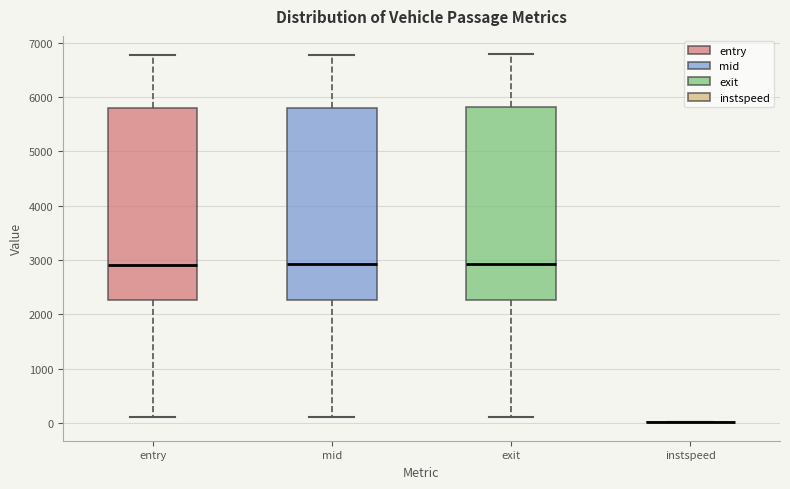

Reading left to right, transcribe this box plot: for each box, give where its median line is, the range the box spans, and where its two whiskers end, as read against the y-axis. The values are not printed on the chart, so give them approximately, as read against the axis.

entry: median 2900, box 2300 to 5800, whiskers 100 to 6800
mid: median 2900, box 2300 to 5800, whiskers 100 to 6800
exit: median 2900, box 2300 to 5800, whiskers 100 to 6800
instspeed: box collapsed to a line at 0, whiskers 0 to 0